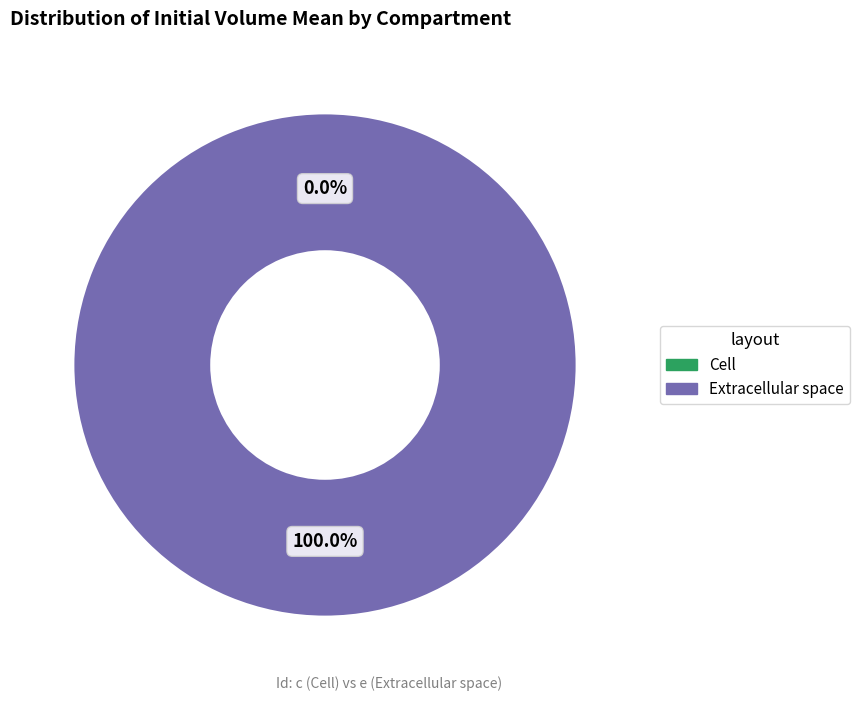

The Extracellular space slice represents 95% of the pie. True or false?

False